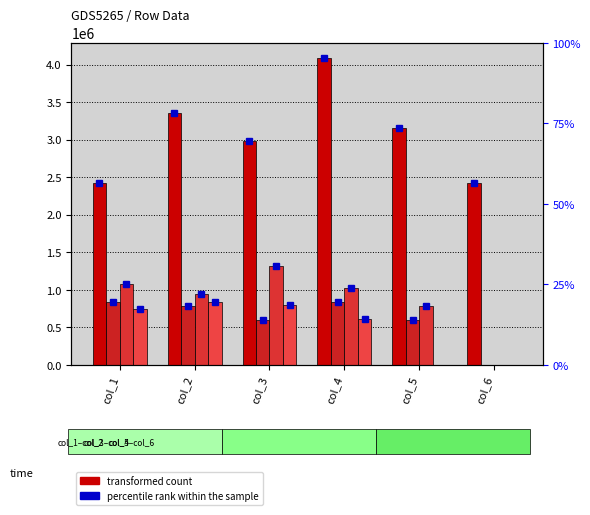

Is it true that row1 equals 2986589.0 at col_3?

True